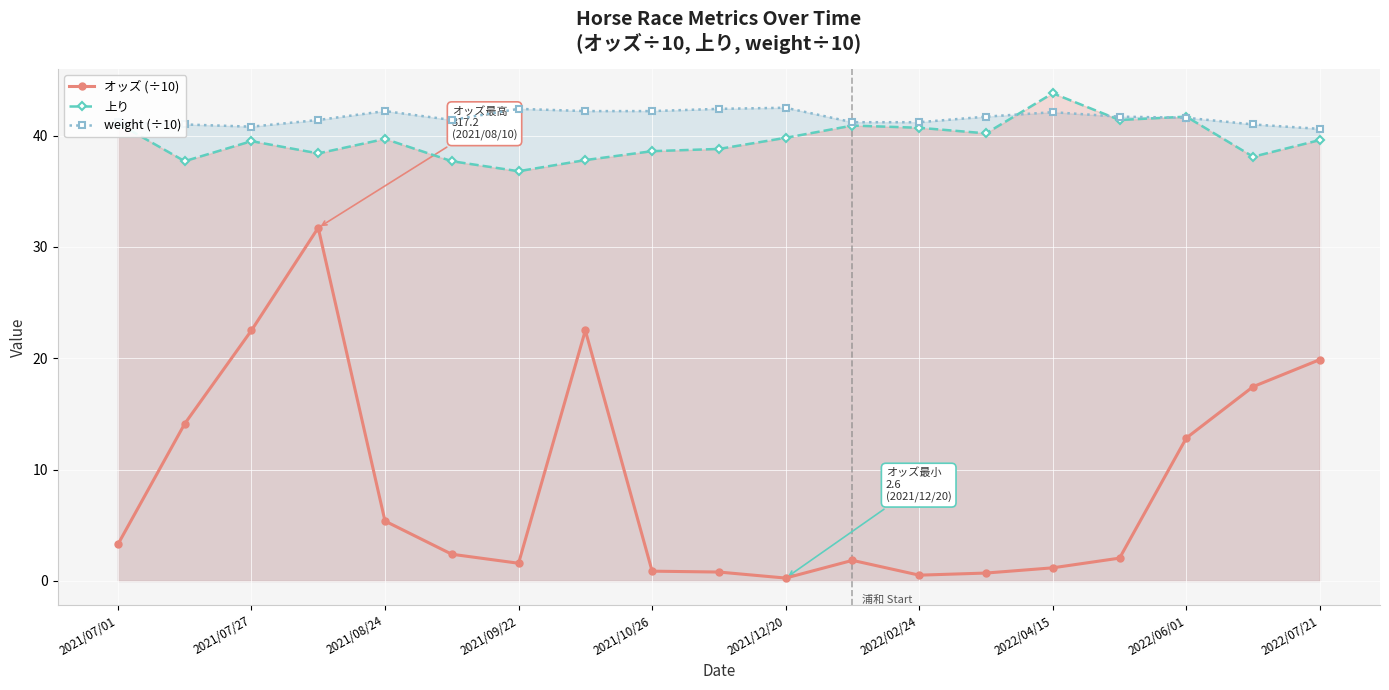

The value of 上り at 2021/09/22 is 36.8. True or false?

True